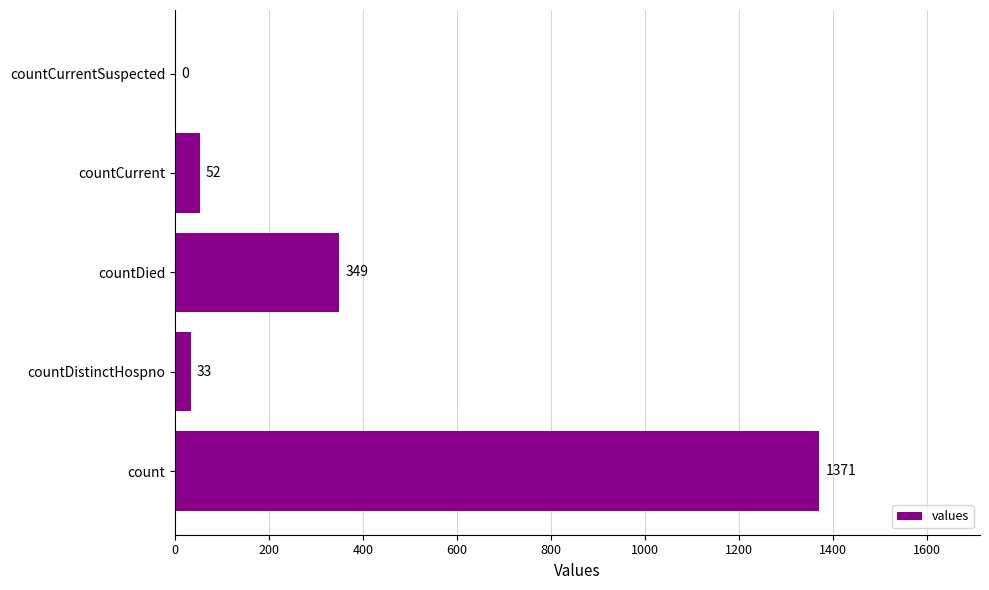

What is the maximum value shown in the chart?

1371